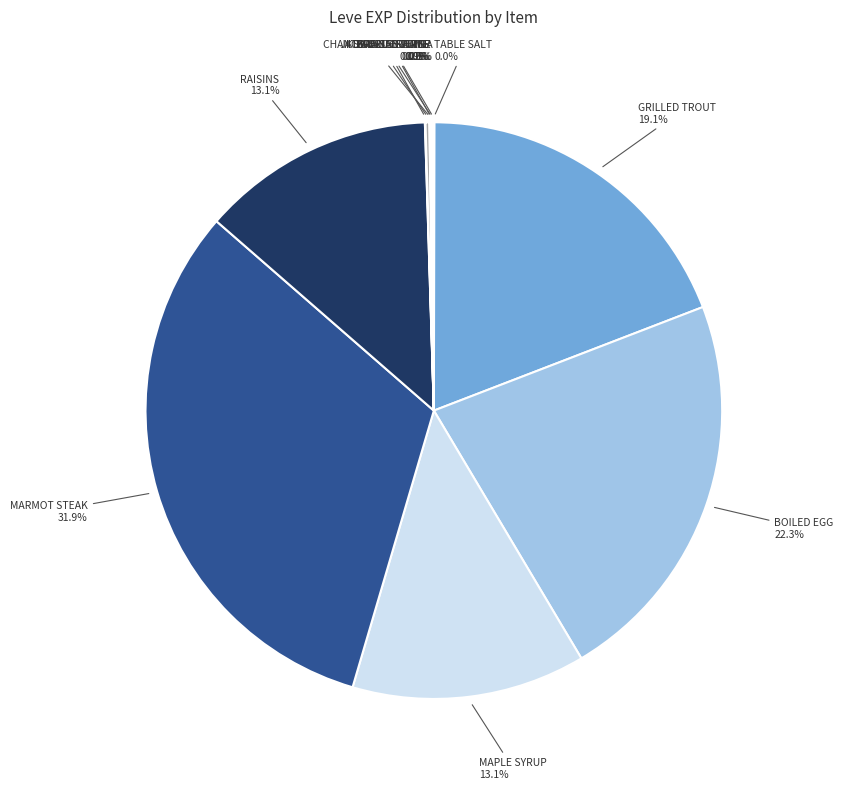

Count the number of slices in the pie.

12